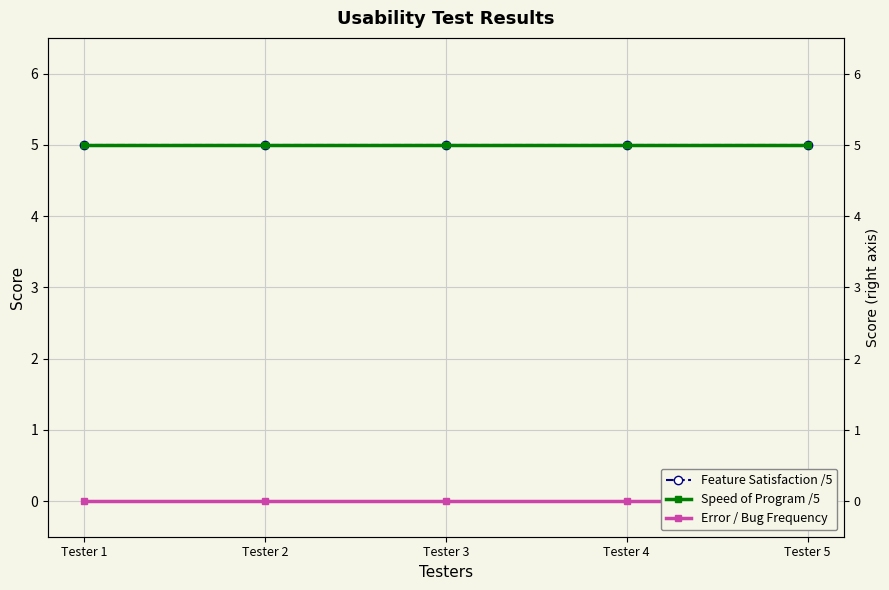

Between Tester 2 and Tester 4, which is larger?

Tester 2